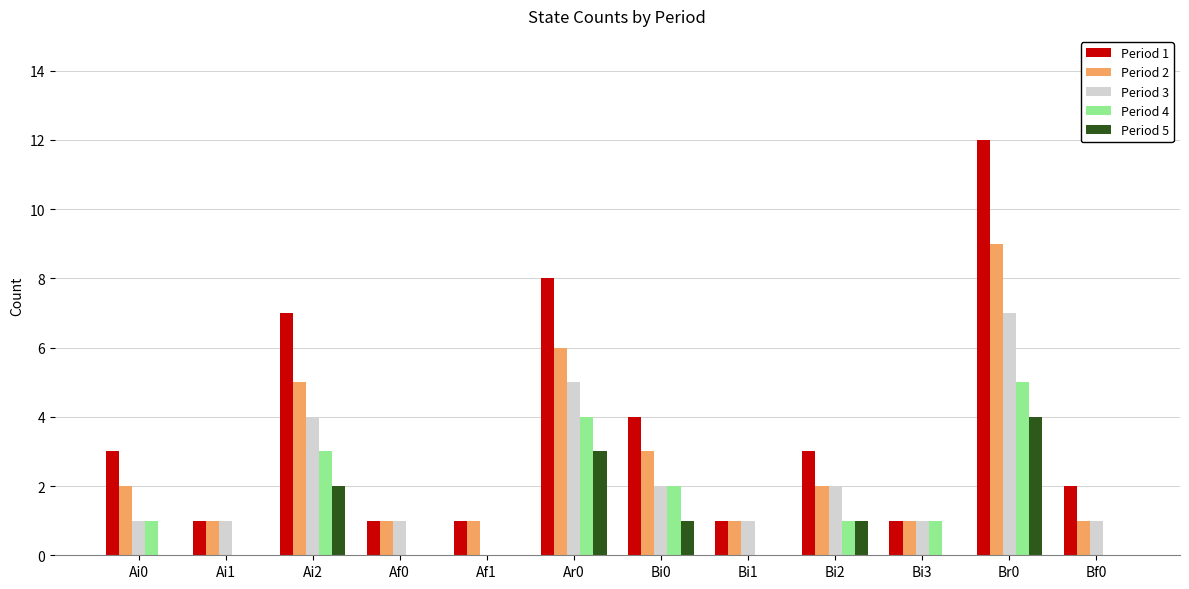

Read the Period 2 value at Ar0.

6